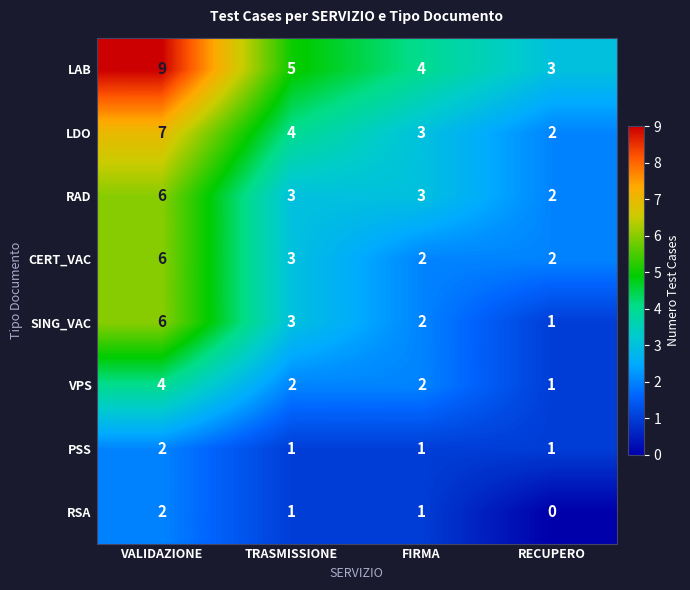

What value does the LAB series have at VALIDAZIONE?

9